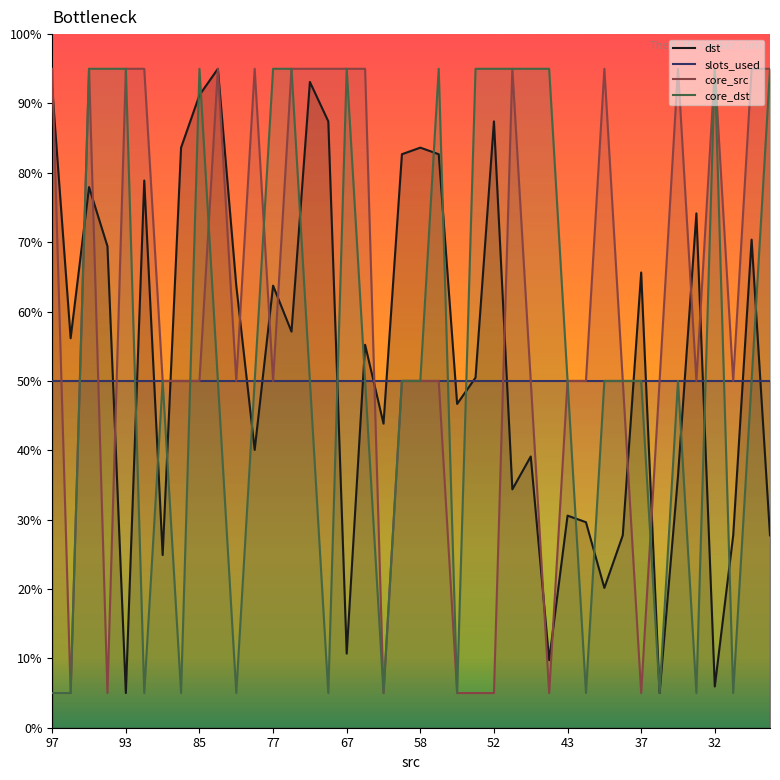

What is the minimum value shown in the chart?

5.0